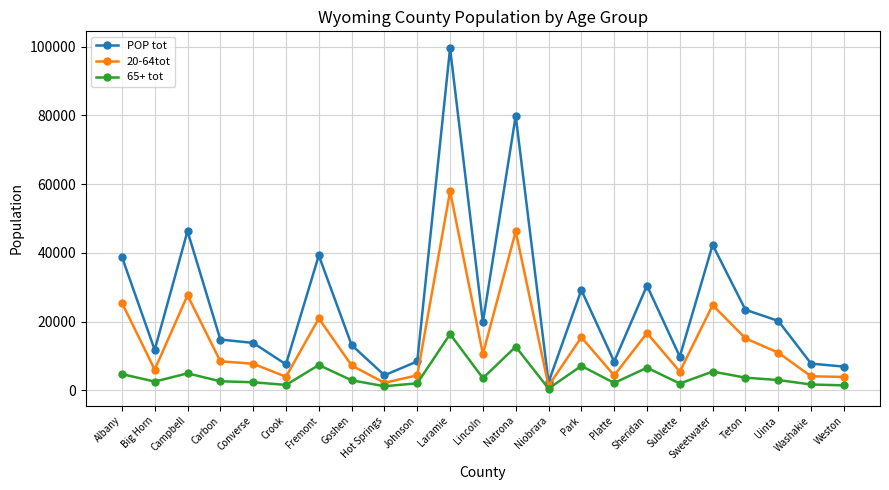

At Park, list the series in order from smallest to largest.

65+ tot, 20-64tot, POP tot